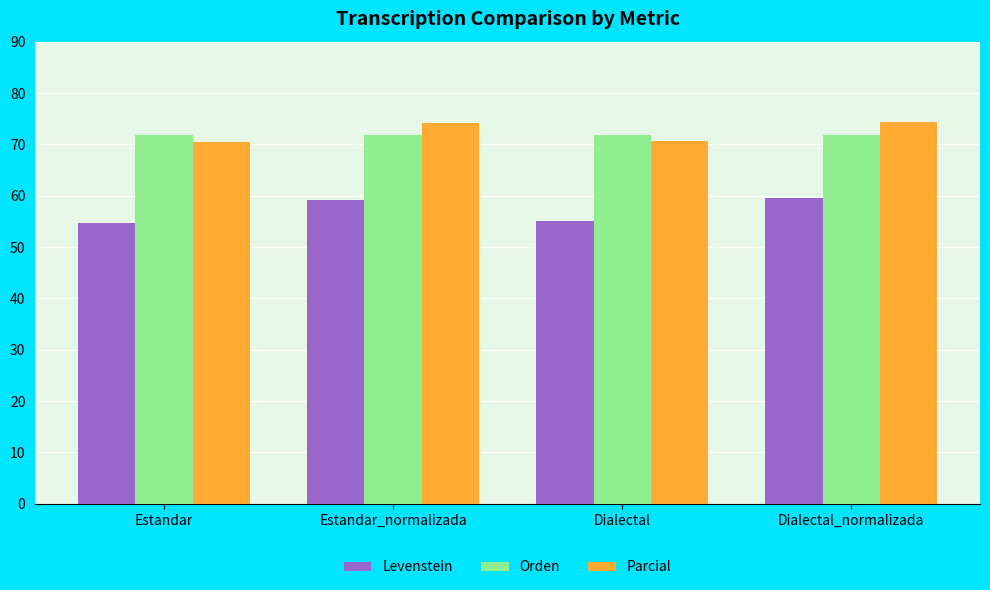

What is the total value across all series at Estandar?

197.1